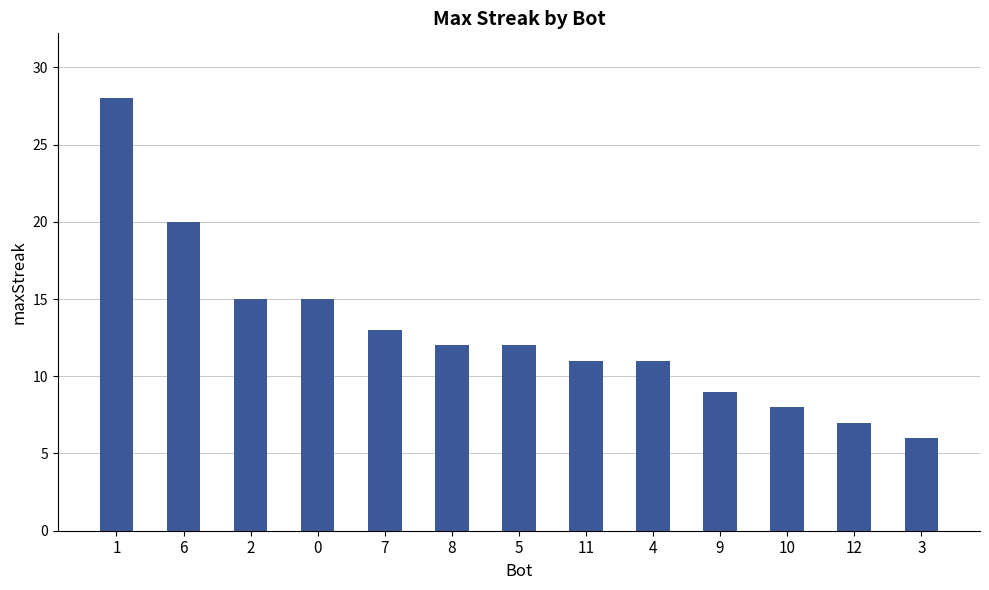

What is the difference between the values at 0 and 10?

7